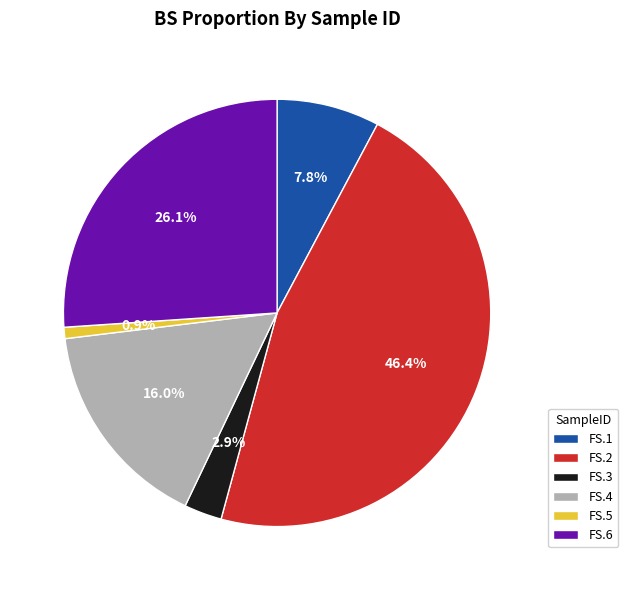

Which category has the biggest portion of the pie?

FS.2